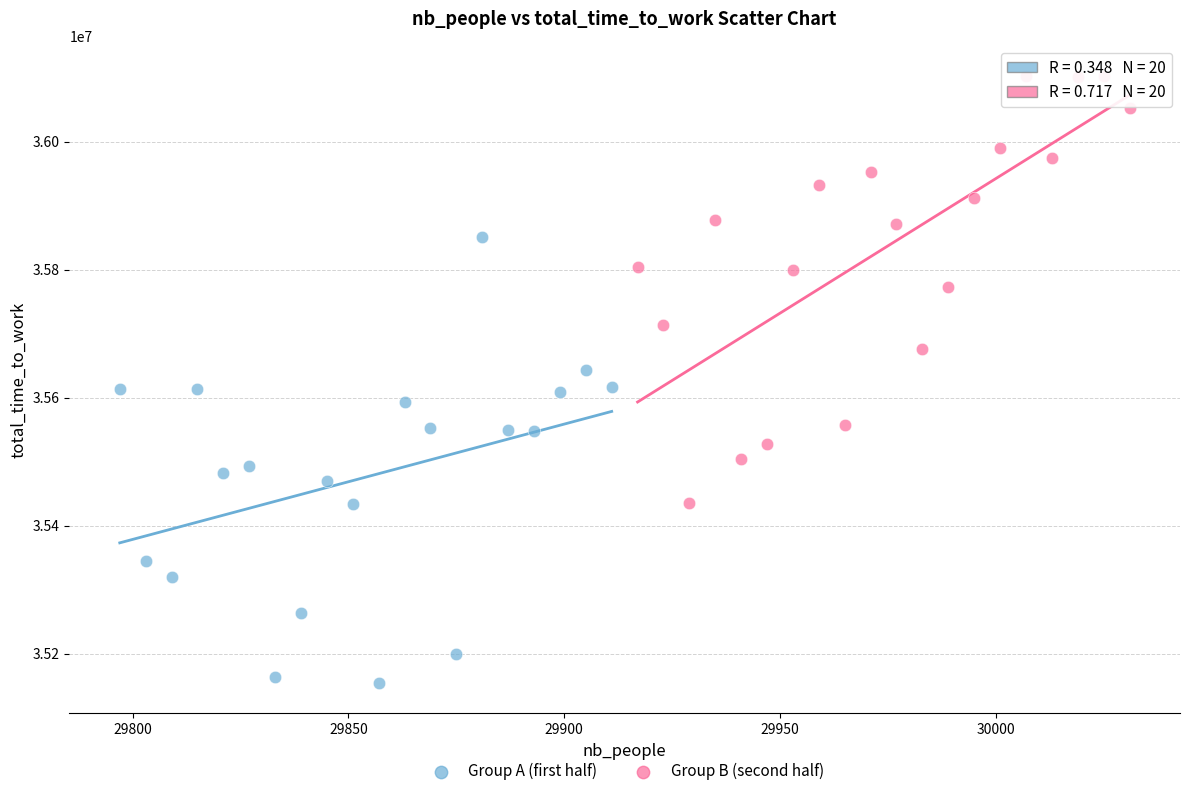

Which series reaches the maximum Y coordinate?

Group B (second half)